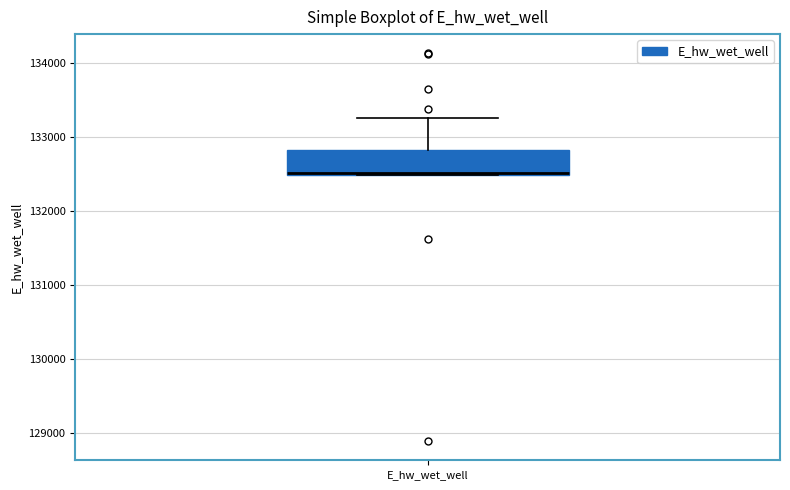

Transcribe this box plot: give where the median line is, the range the box spans, and where the two whiskers end, as read against the y-axis. The values are not printed on the chart, so give them approximately, as read against the axis.

median 132500, box 132500 to 132800, whiskers 132500 to 133300